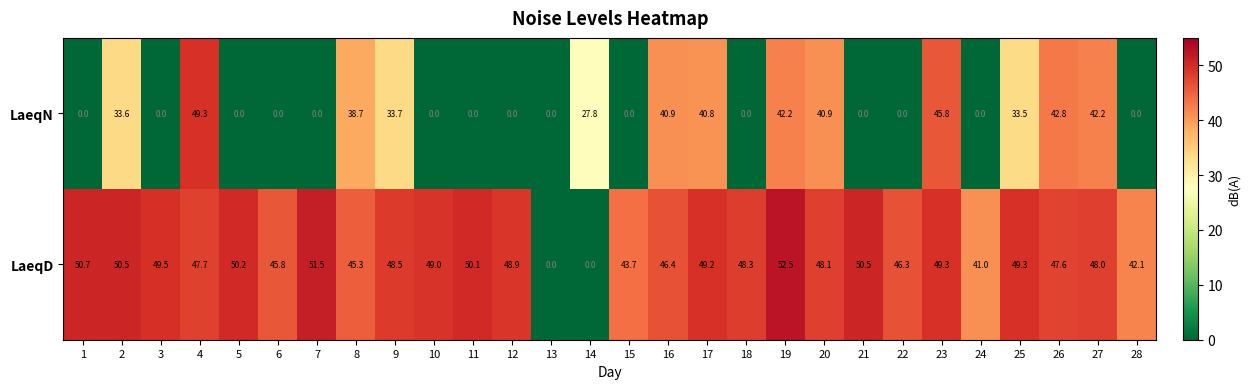

Which series has the largest total across all categories?

LaeqD